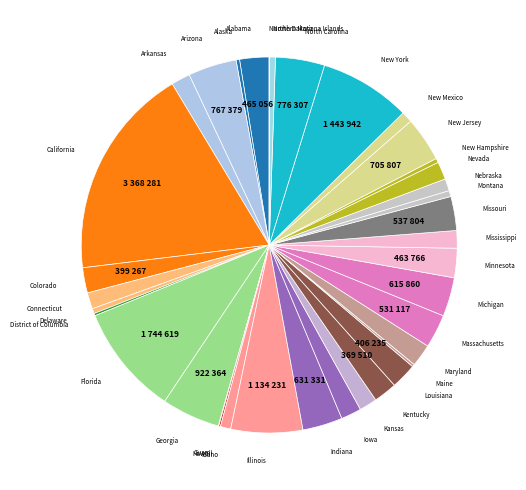

Which has a higher value, Delaware or Missouri?

Missouri